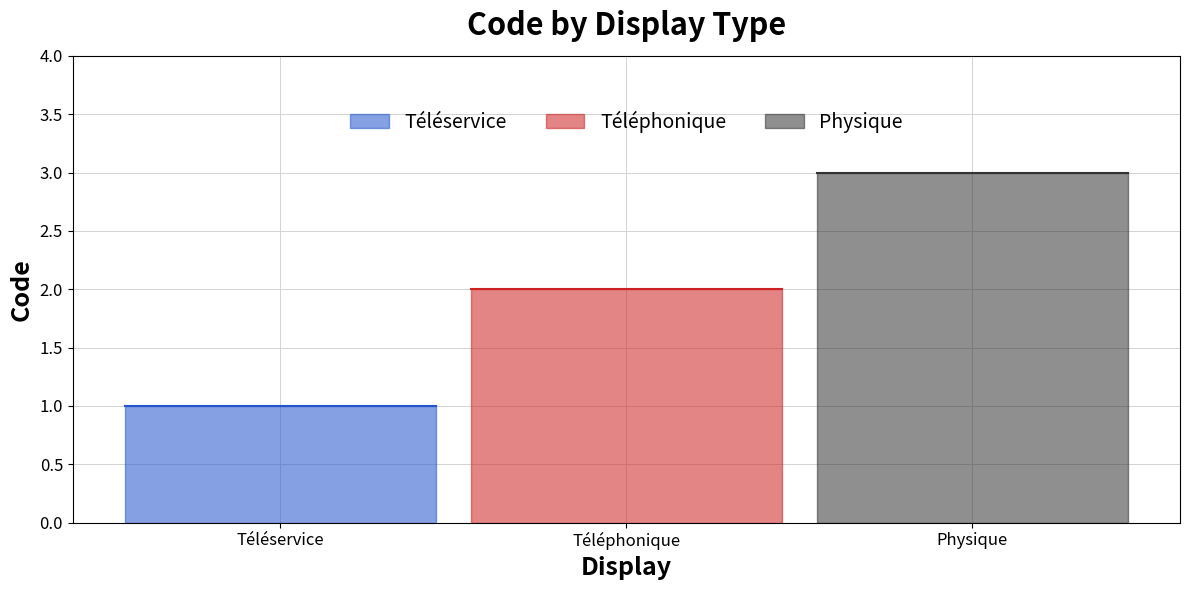

What is the value of the 1st point from the left?

1